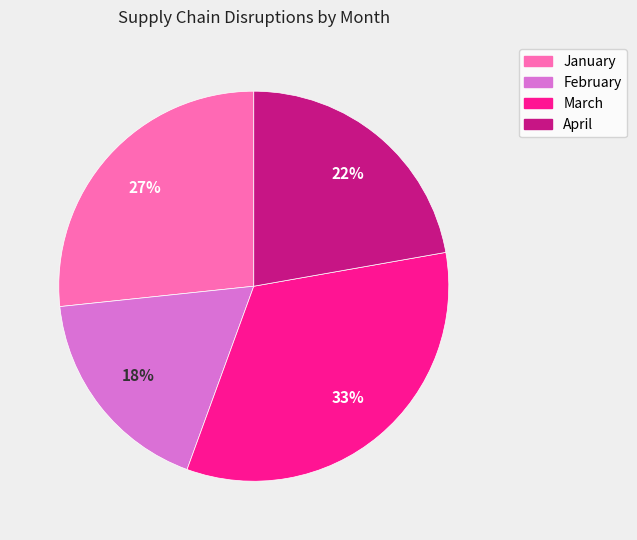

To the nearest percent, what is the difference between the April and February slice percentages?

4%